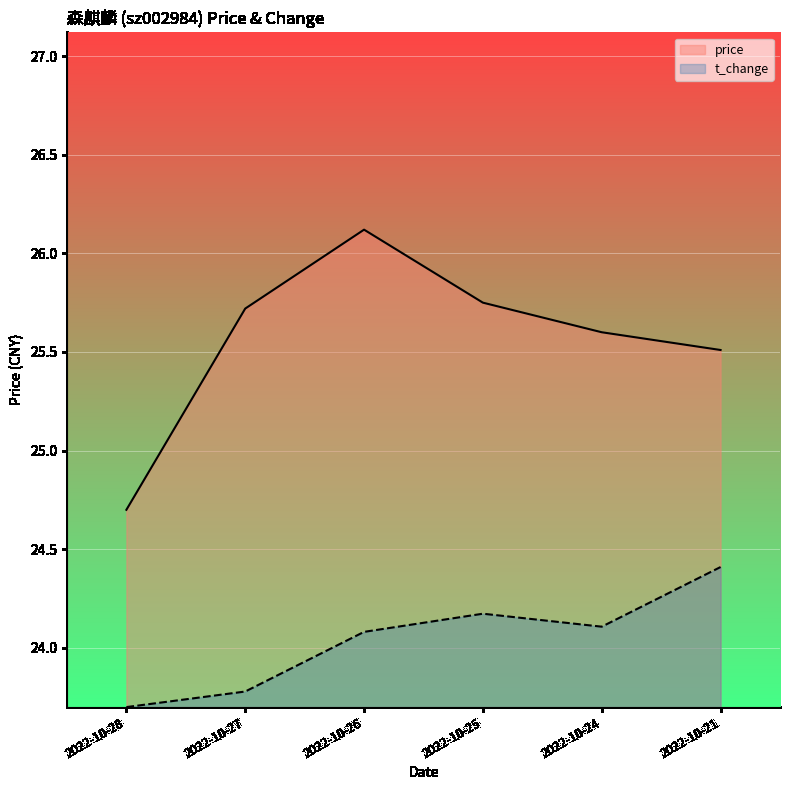

In price, how many points are higher than both neighbors (excluding endpoints)?

1